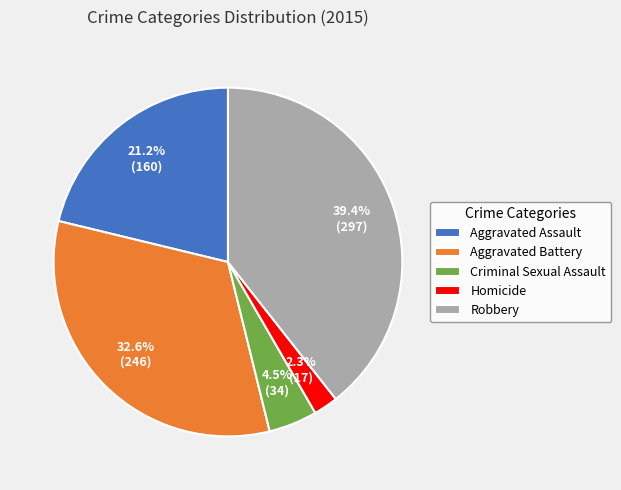

What is the largest slice in the pie chart?

Robbery